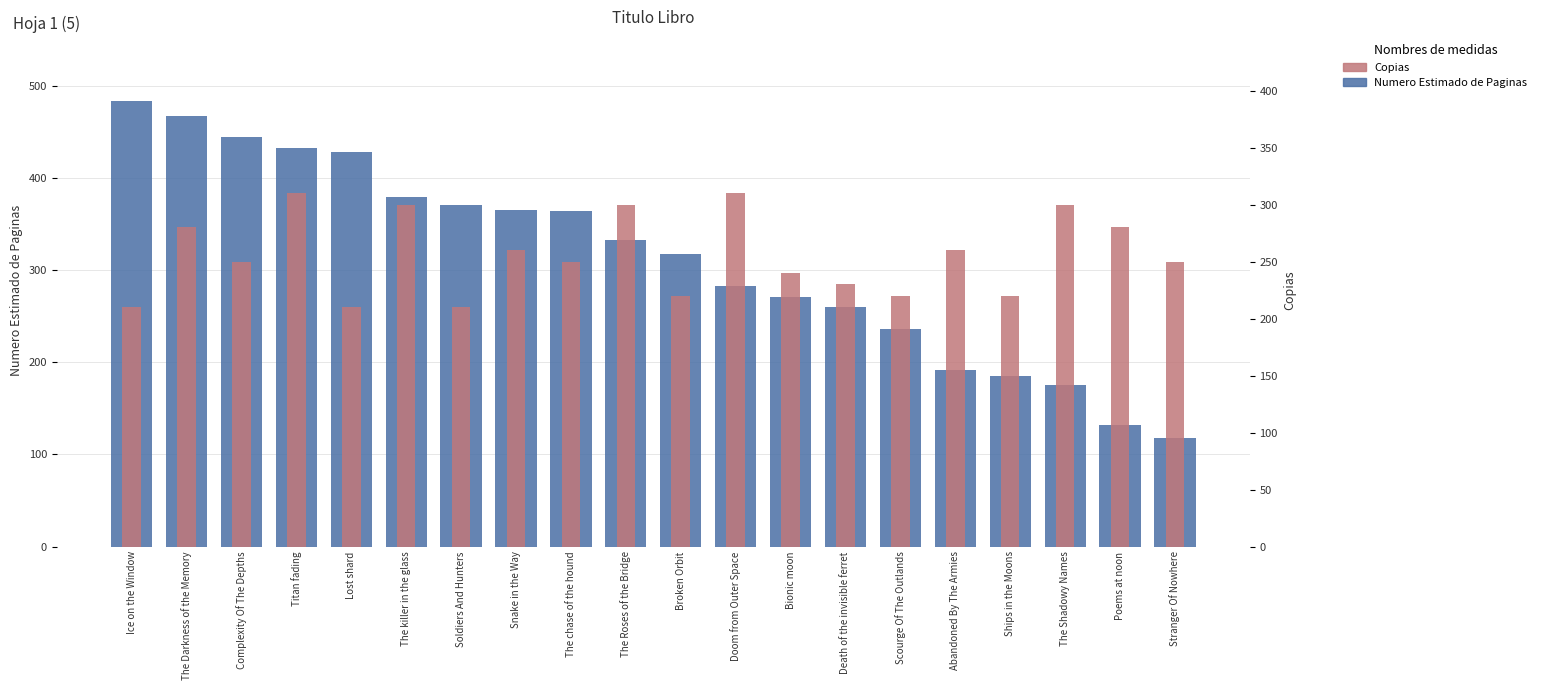

What is the label of the 1st bar from the right?

Stranger Of Nowhere